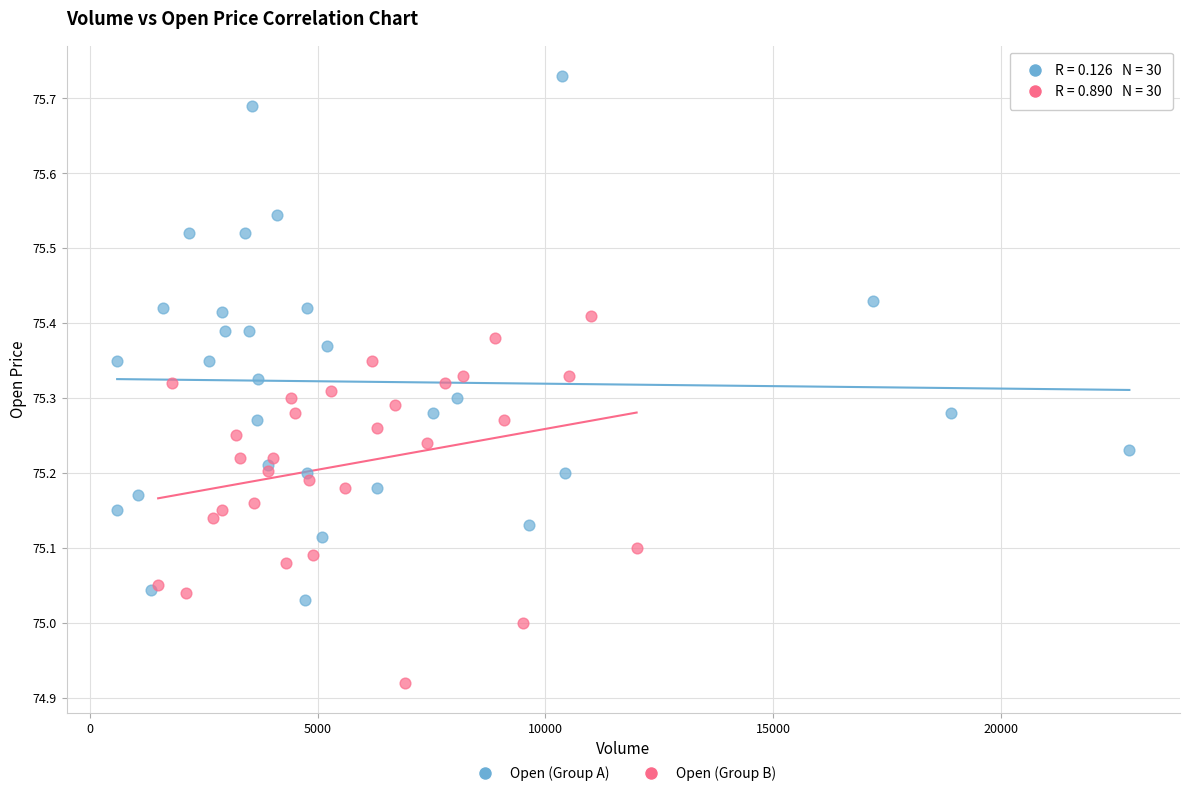

Which series contains the lowest Y value?

Open (Group B)